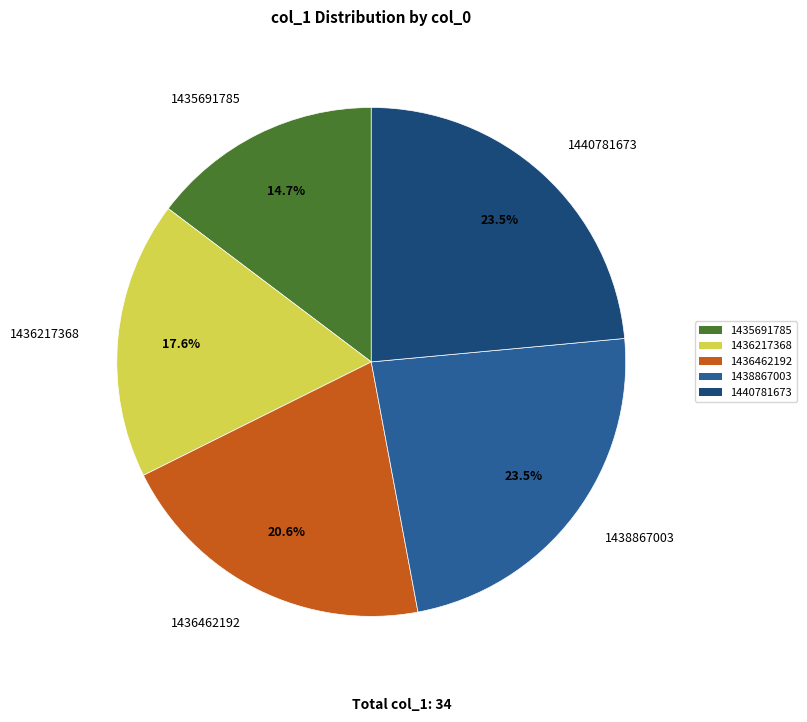

Is the sum of 1438867003 and 1436462192 greater than half?

No